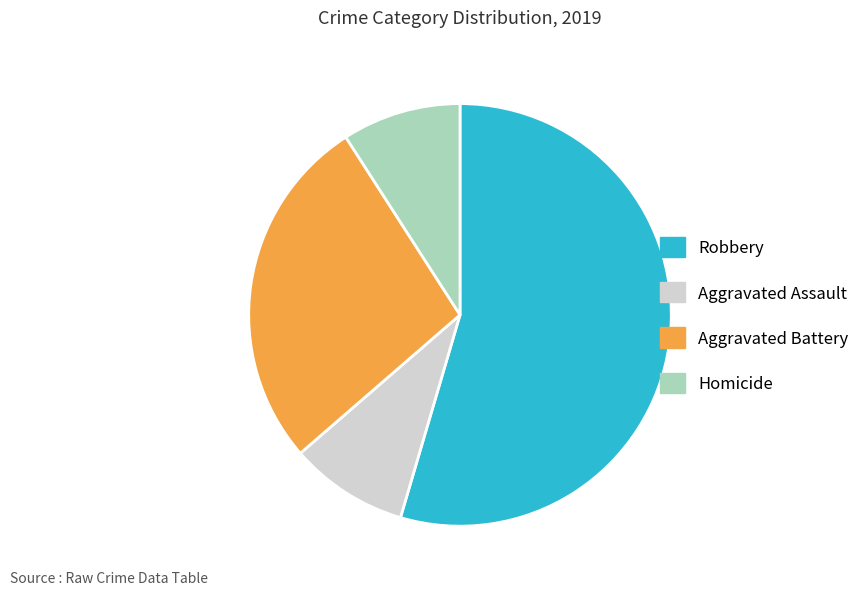

Which category accounts for the majority?

Robbery